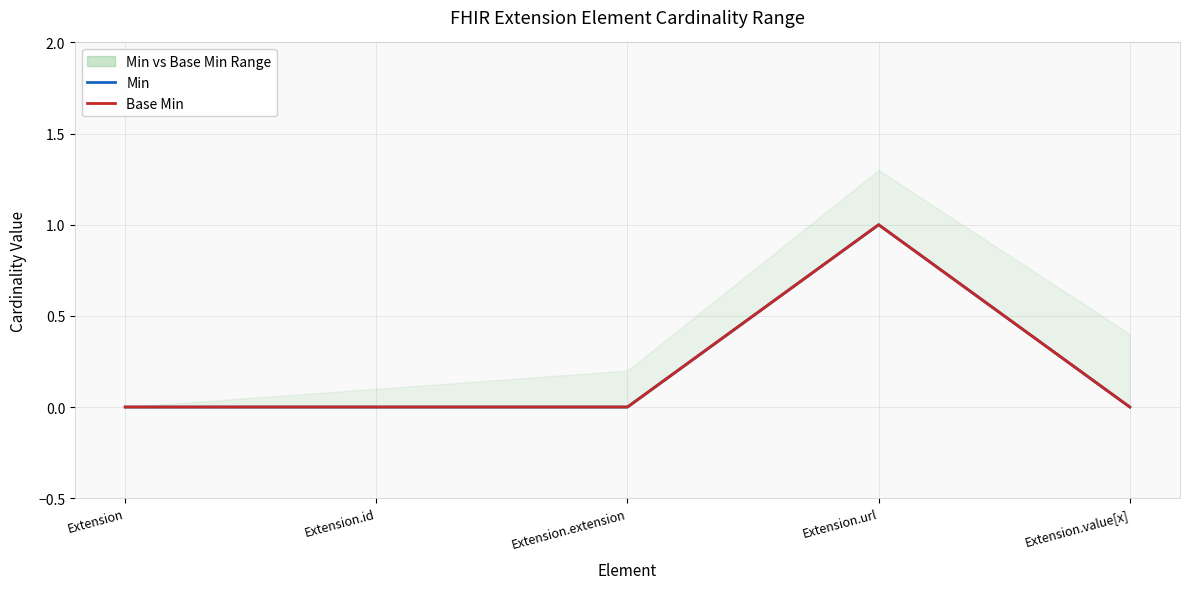

How many Min values are between 0 and 1?

5